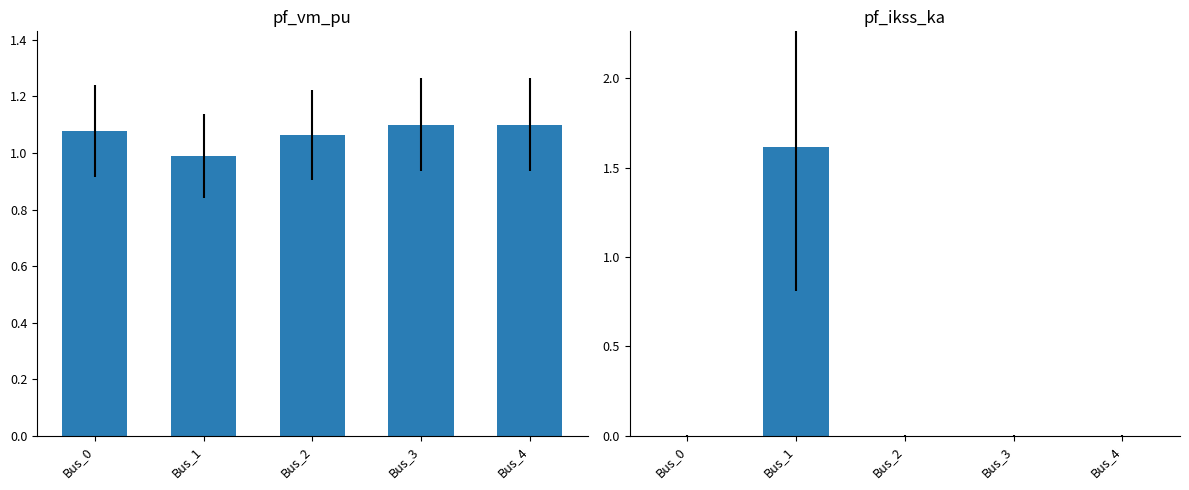

Reading left to right, transcribe all the data shown in this chart.

pf_vm_pu: 1.1	1.0	1.1	1.1	1.1
pf_ikss_ka: 0.0	1.6	0.0	0.0	0.0